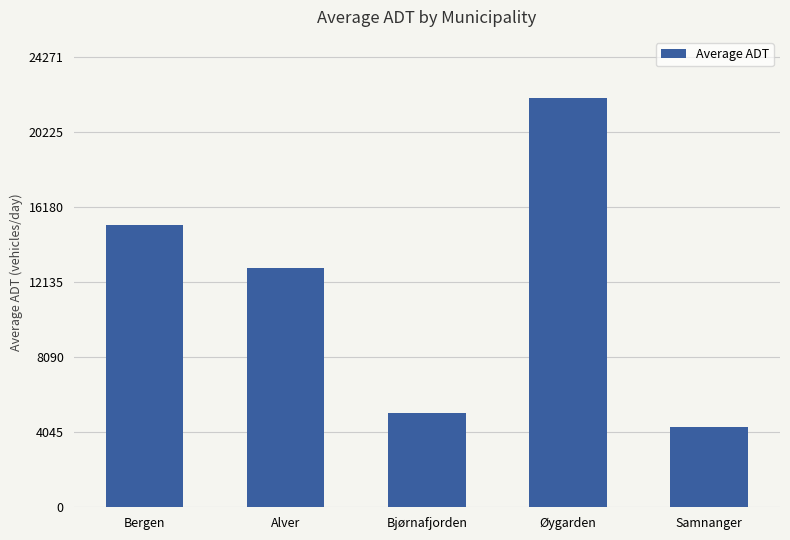

Which category has the lowest value across all series?

Samnanger